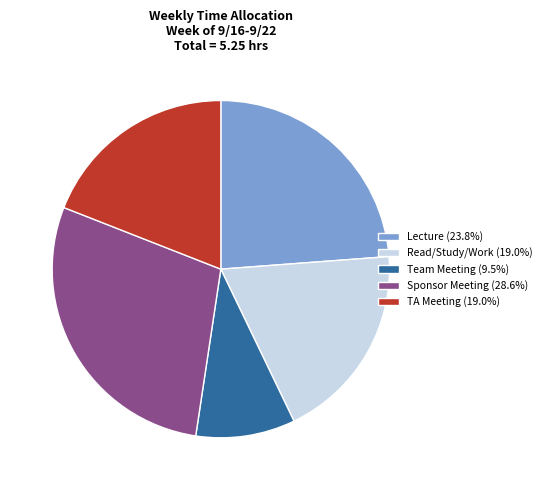

Approximately how many times larger is the value at TA Meeting (19.0%) compared to Read/Study/Work (19.0%)?

1.0